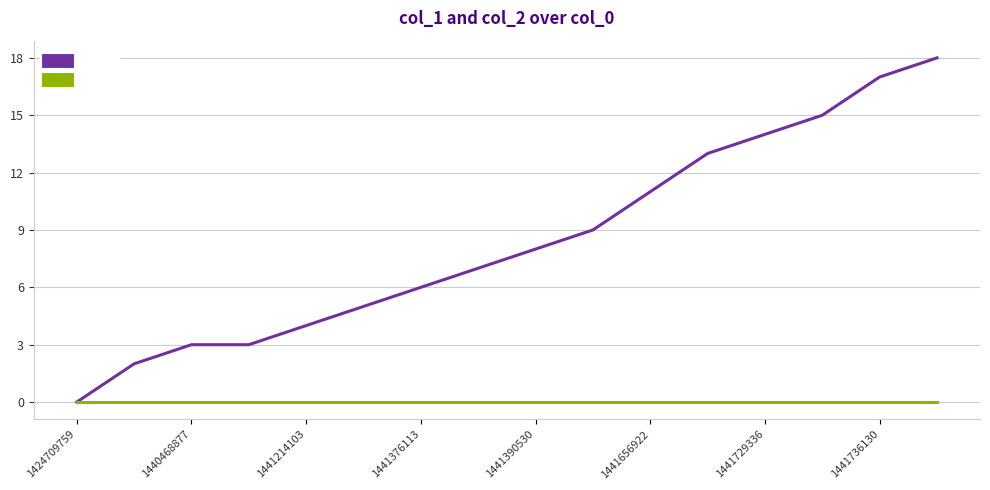

Rank the series by their maximum value, from lowest to highest.

col_2, col_1